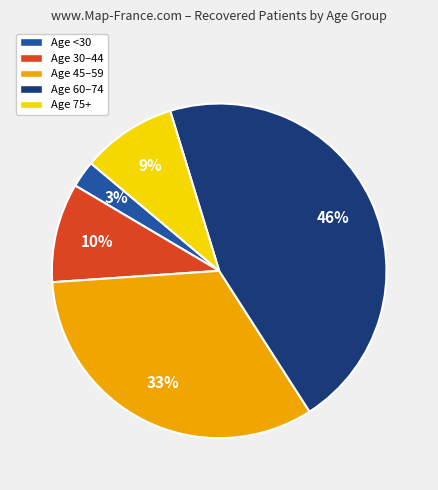

To the nearest percent, what is the average slice percentage?

20%